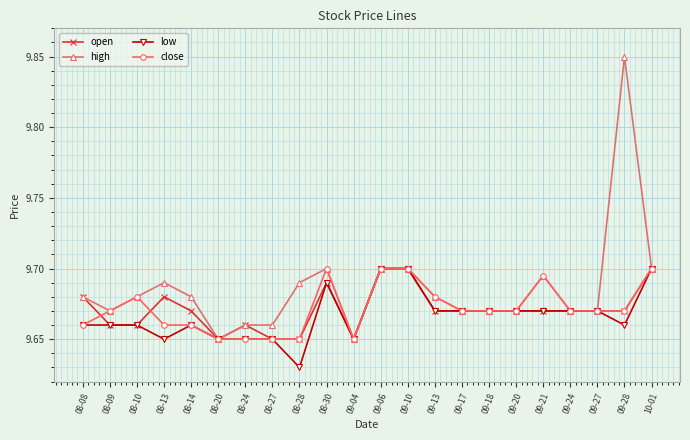

At how many categories does at least one series exceed 9?

22